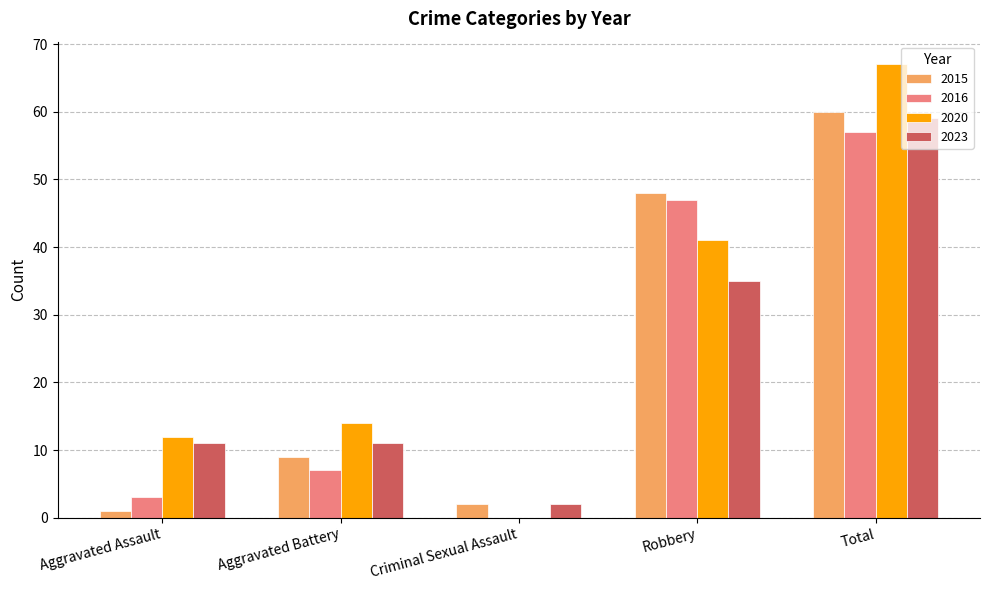

Is the value of 2020 at Criminal Sexual Assault greater than the value of 2015 at Robbery?

No